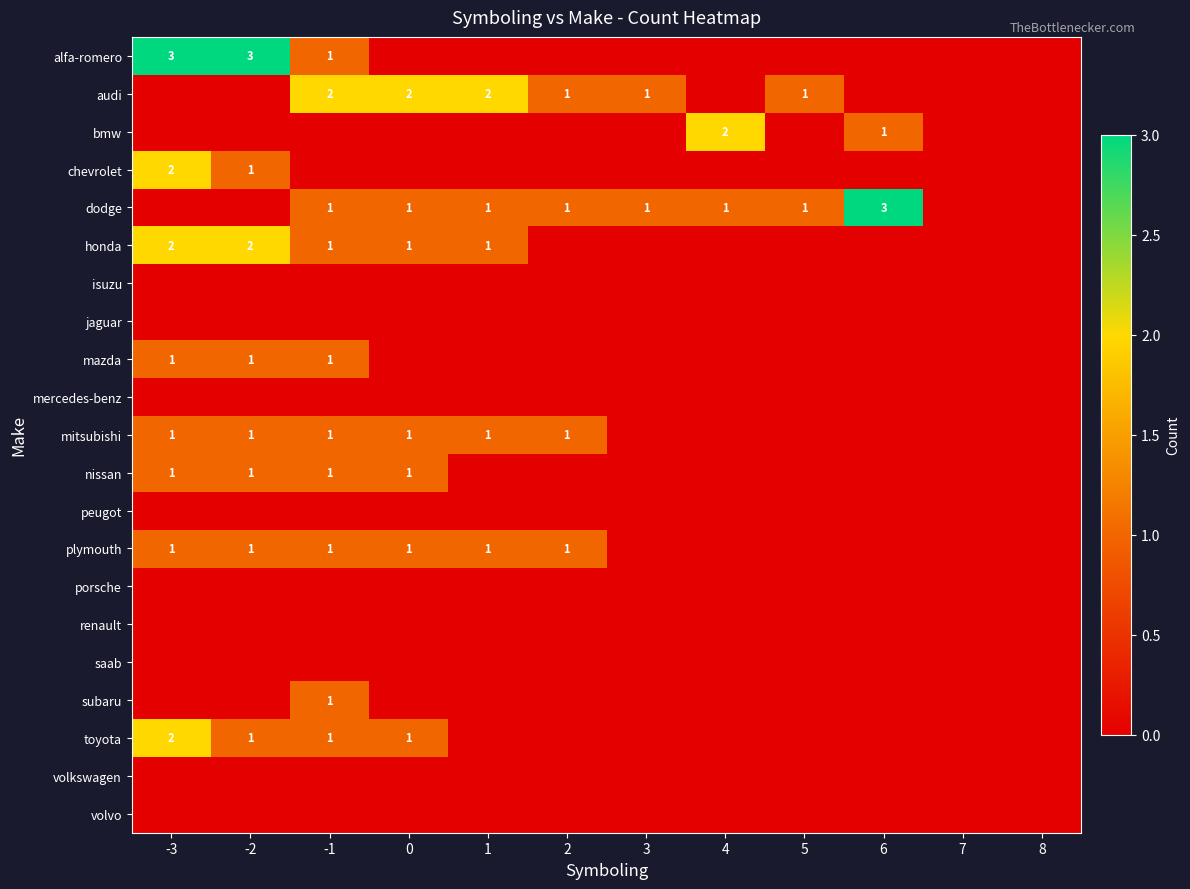

The value of plymouth at -2 is 2. True or false?

False